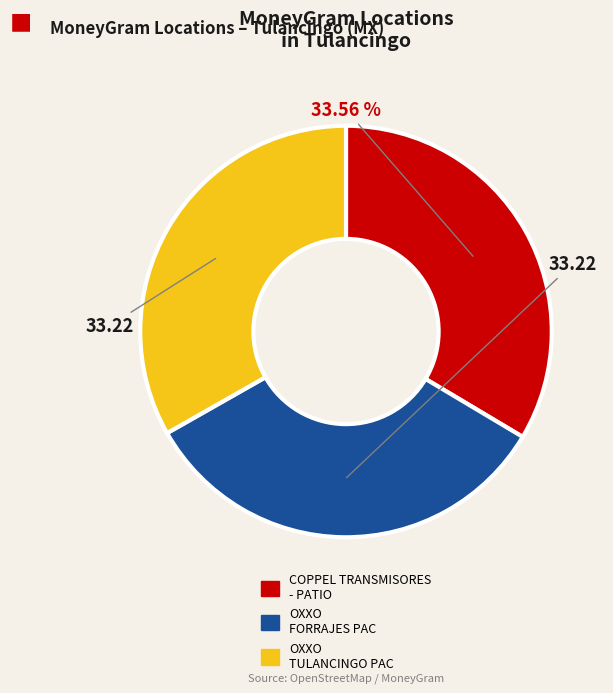

Is the sum of OXXO TULANCINGO PAC and OXXO FORRAJES PAC greater than half?

Yes